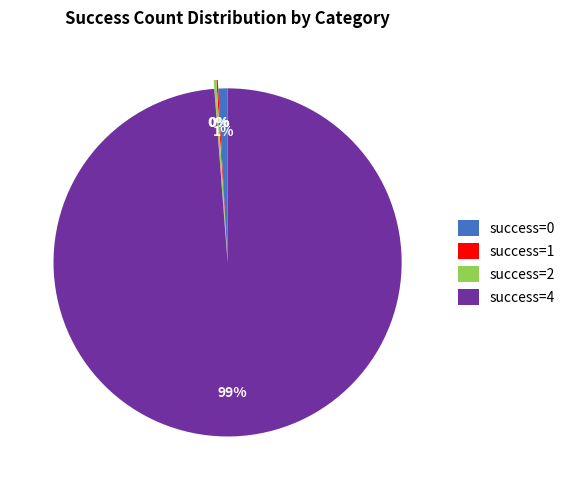

Do success=0 and success=4 together represent more than half of the pie?

Yes